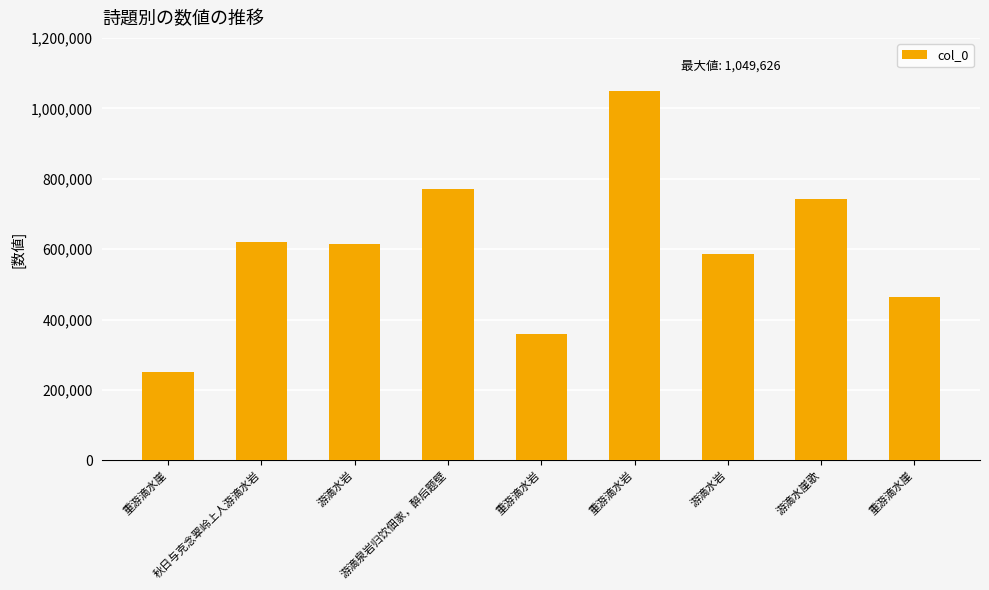

Is it true that the value at 游滴泉岩归饮佃家，醉后题壁 is 1003538?

False